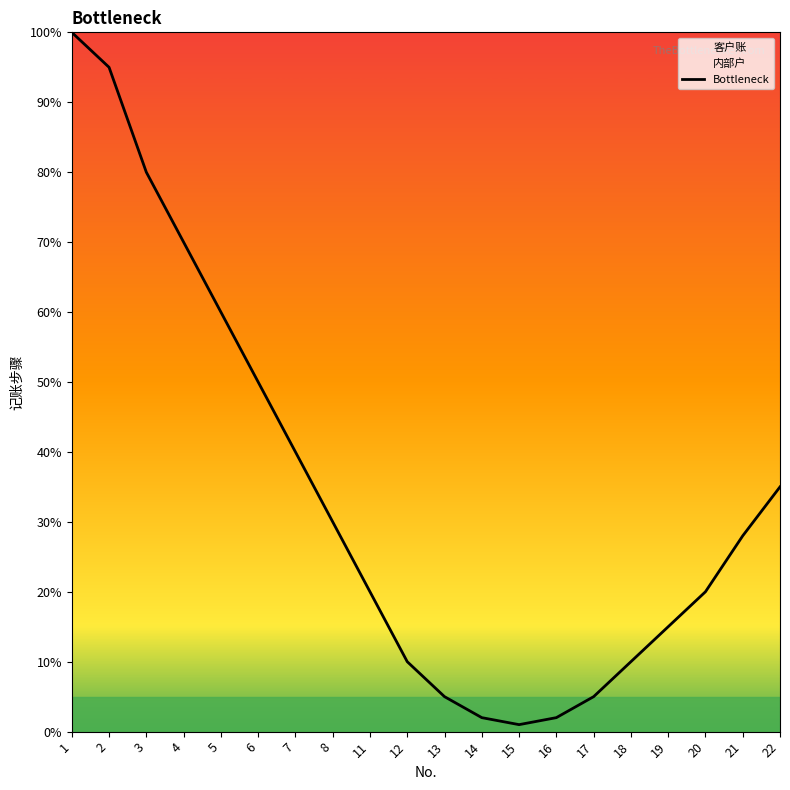

The Bottleneck series shows 112 at 4. True or false?

False